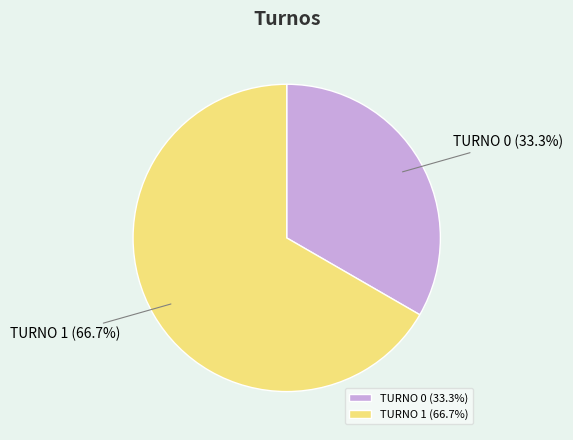

To the nearest percent, what is the difference between the TURNO 1 and TURNO 0 slice percentages?

33%